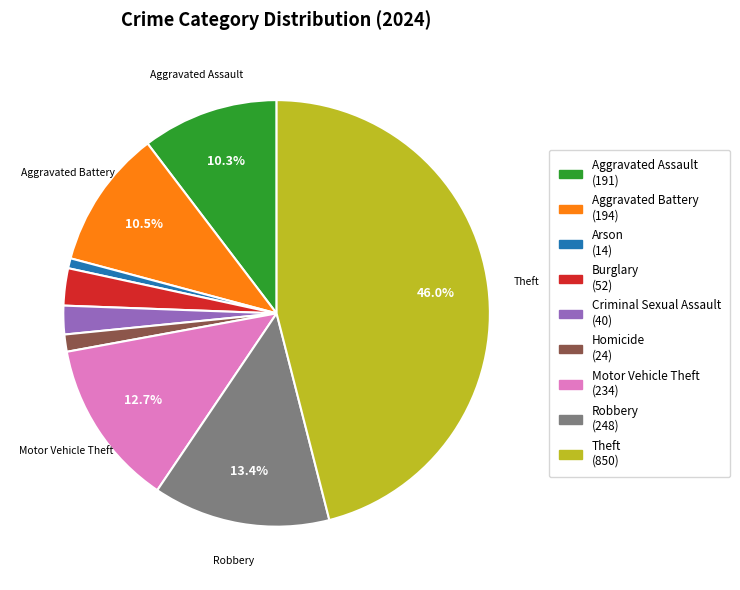

Count the number of slices in the pie.

9